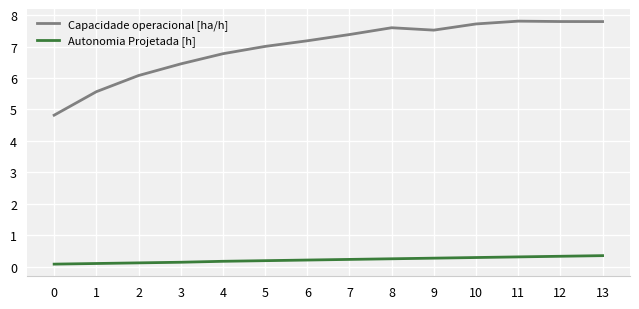

List the series in order of their overall mean, lowest first.

Autonomia Projetada [h], Capacidade operacional [ha/h]